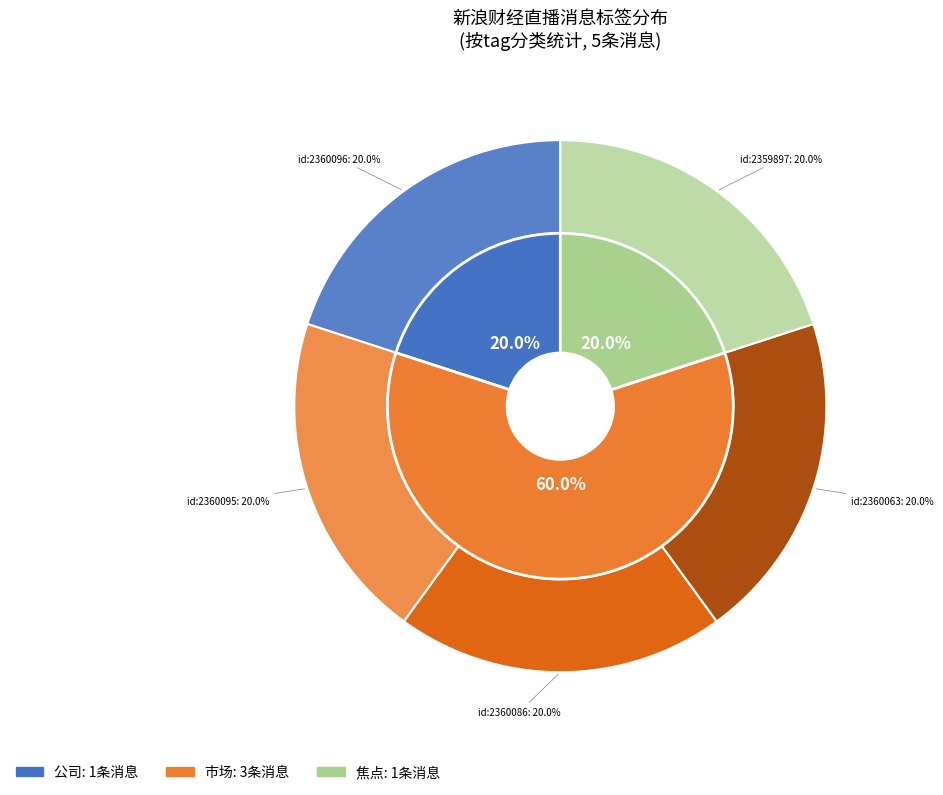

Which category accounts for the majority?

市场